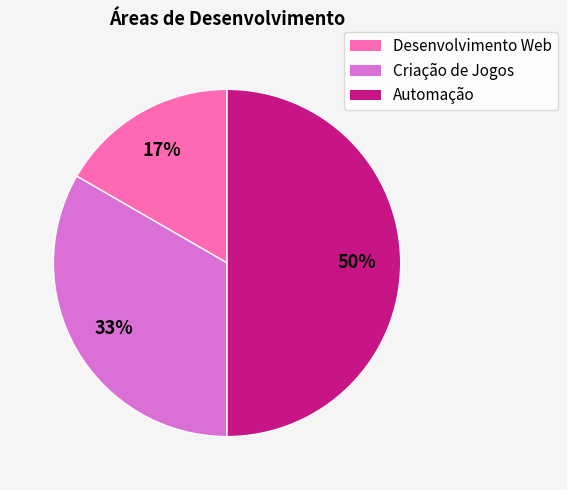

What is the smallest slice in the pie chart?

Desenvolvimento Web